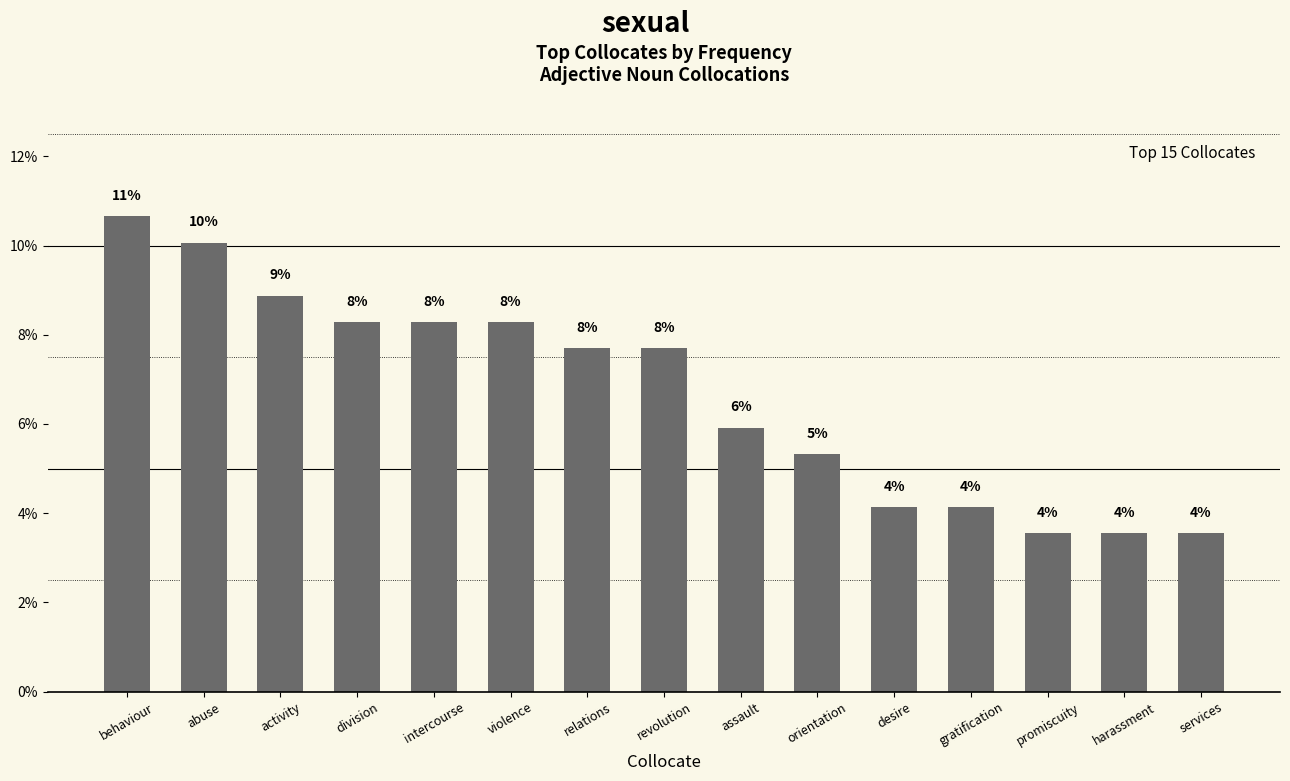

What position from the left is services?

15